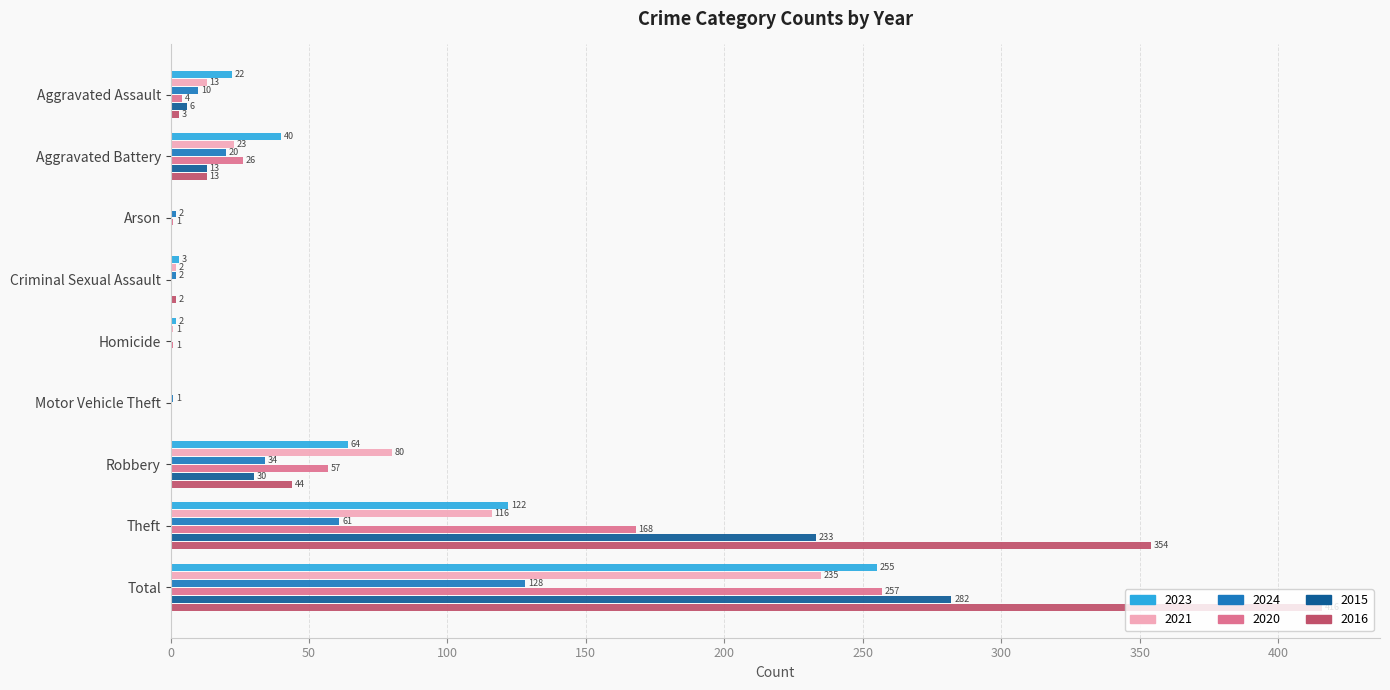

What value does the 2024 series have at Theft, to the nearest 50?

50